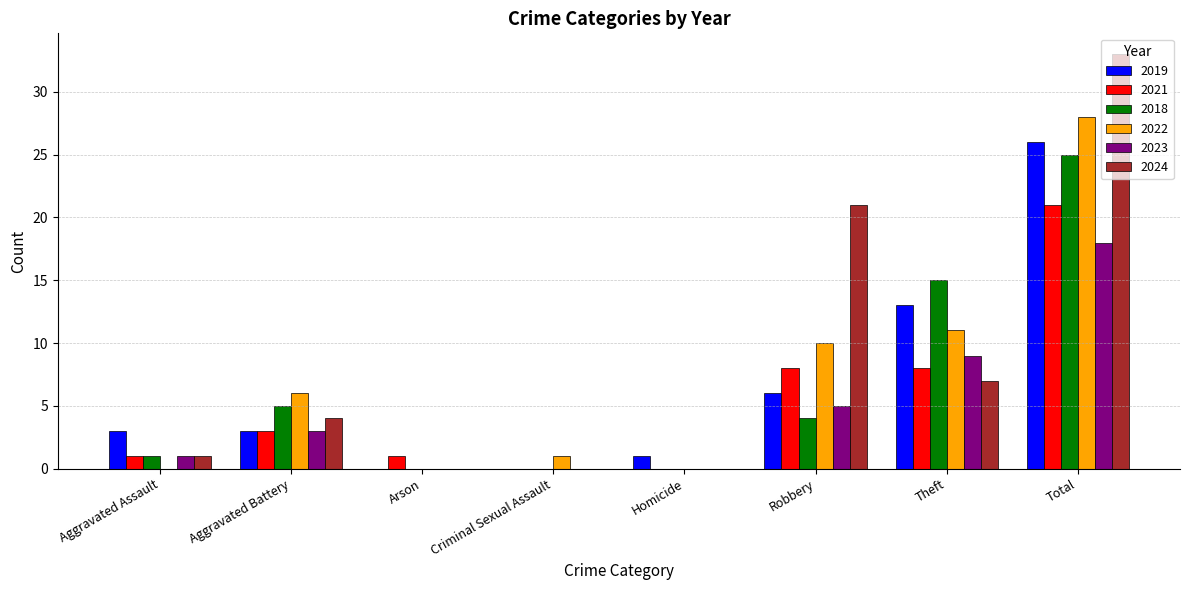

What is the sum of the 2024 values at Robbery and Arson?

21